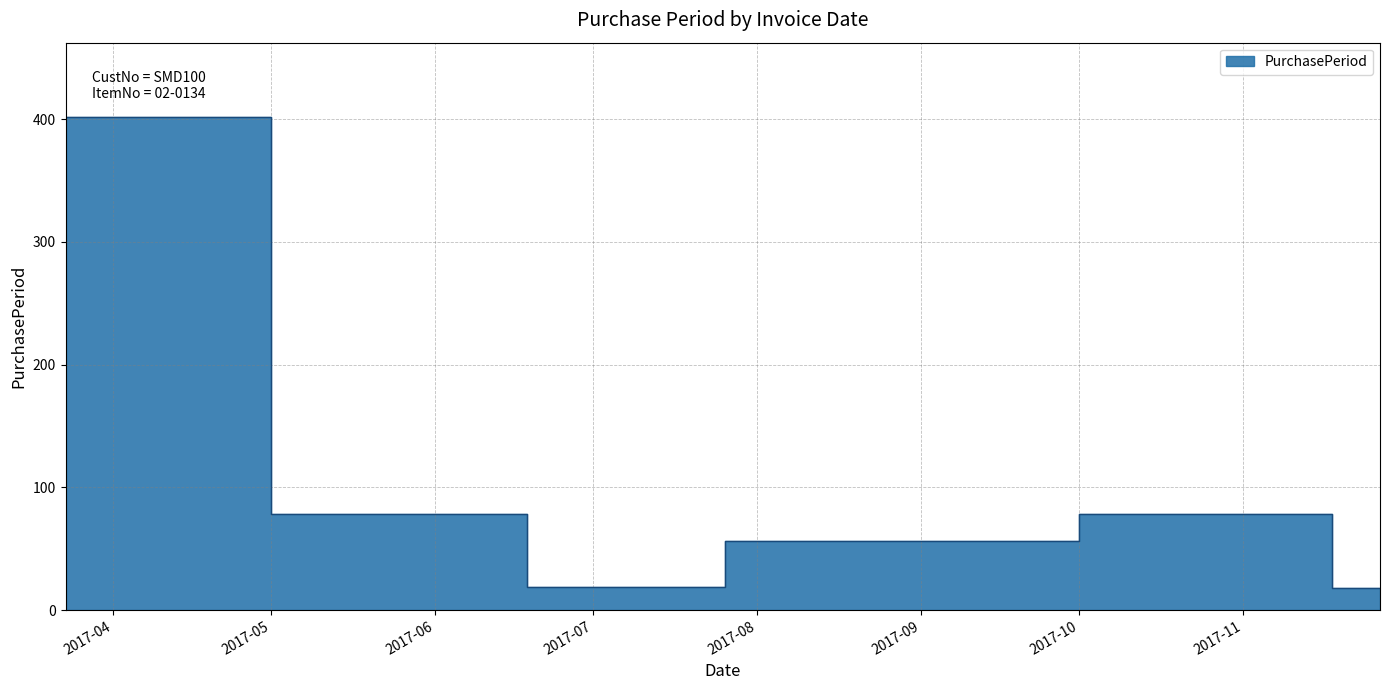

What is the maximum value shown in the chart?

402